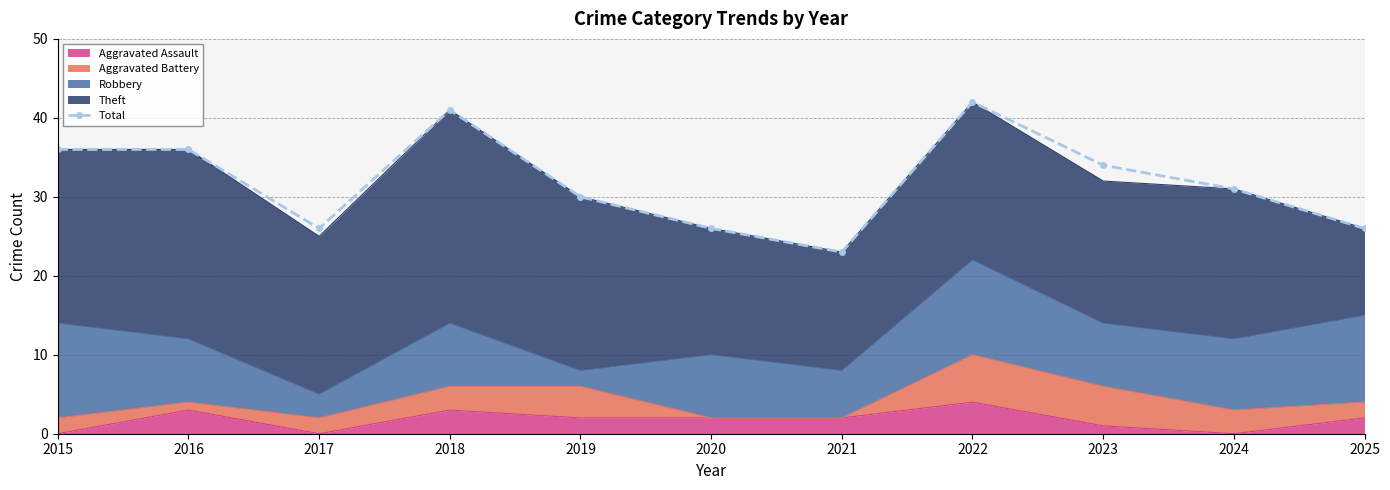

Reading right to left, transcribe all the data shown in this chart.

26	31	34	42	23	26	30	41	26	36	36